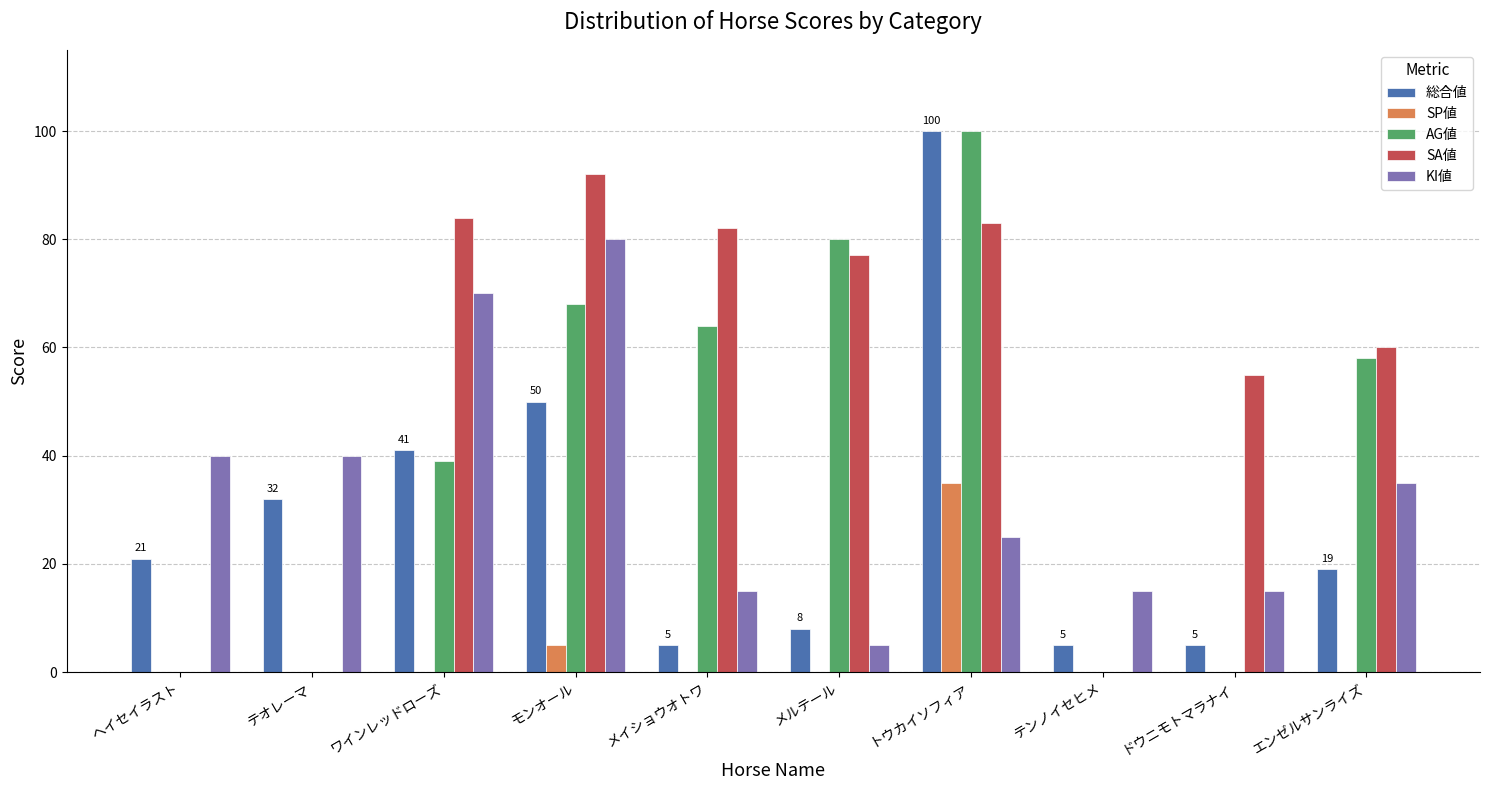

What is the sum of all SA値 values?

533